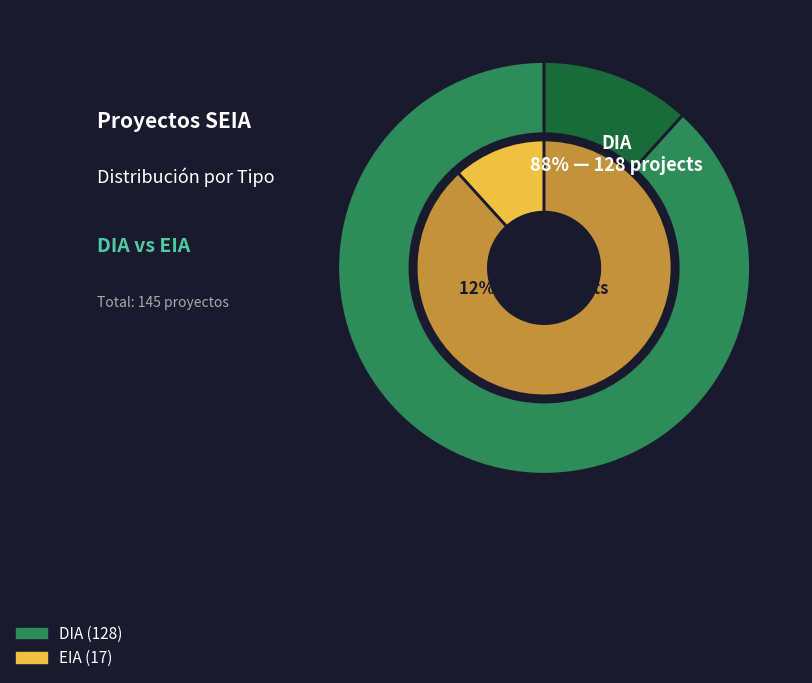

To the nearest percent, what is the average slice percentage?

50%